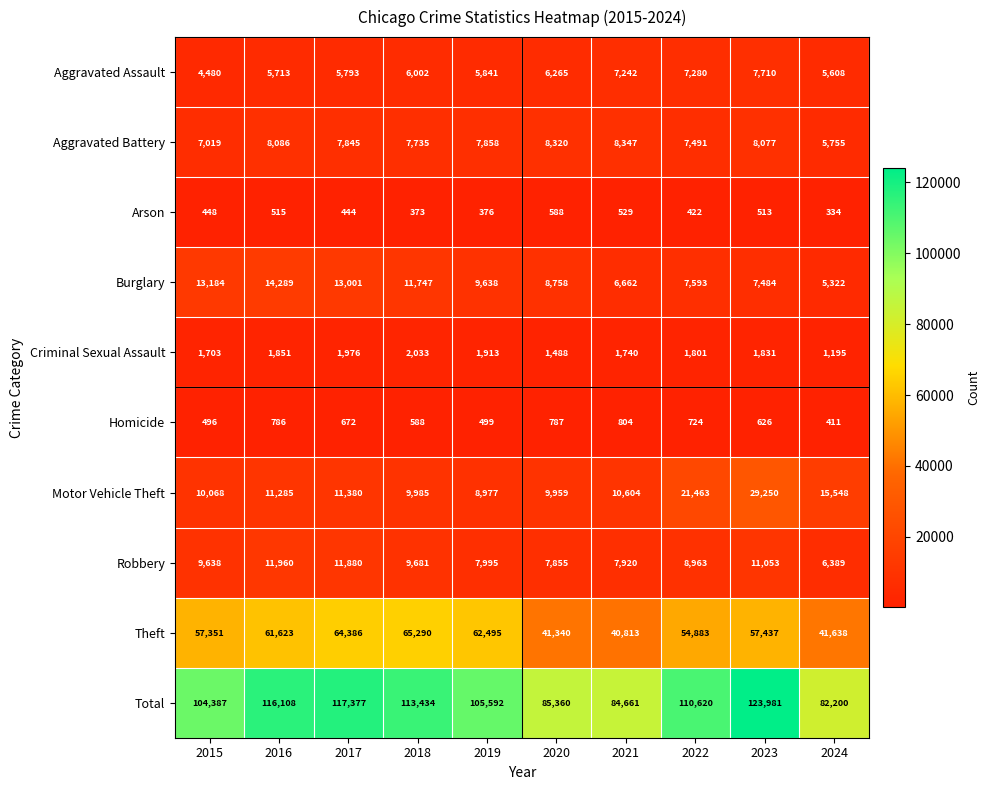

Between 2015 and 2021, which series saw the biggest shift?

Total